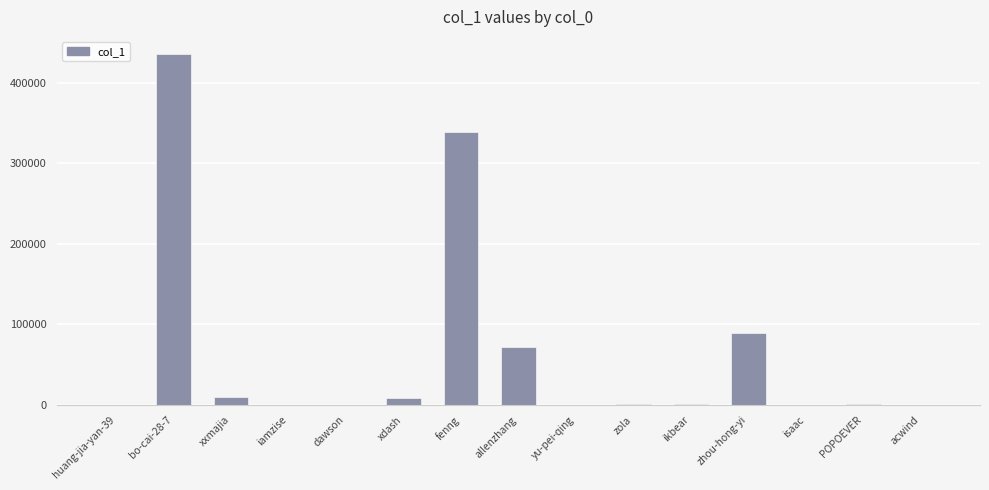

What is the change in value from yu-pei-qing to zhou-hong-yi?

+89811